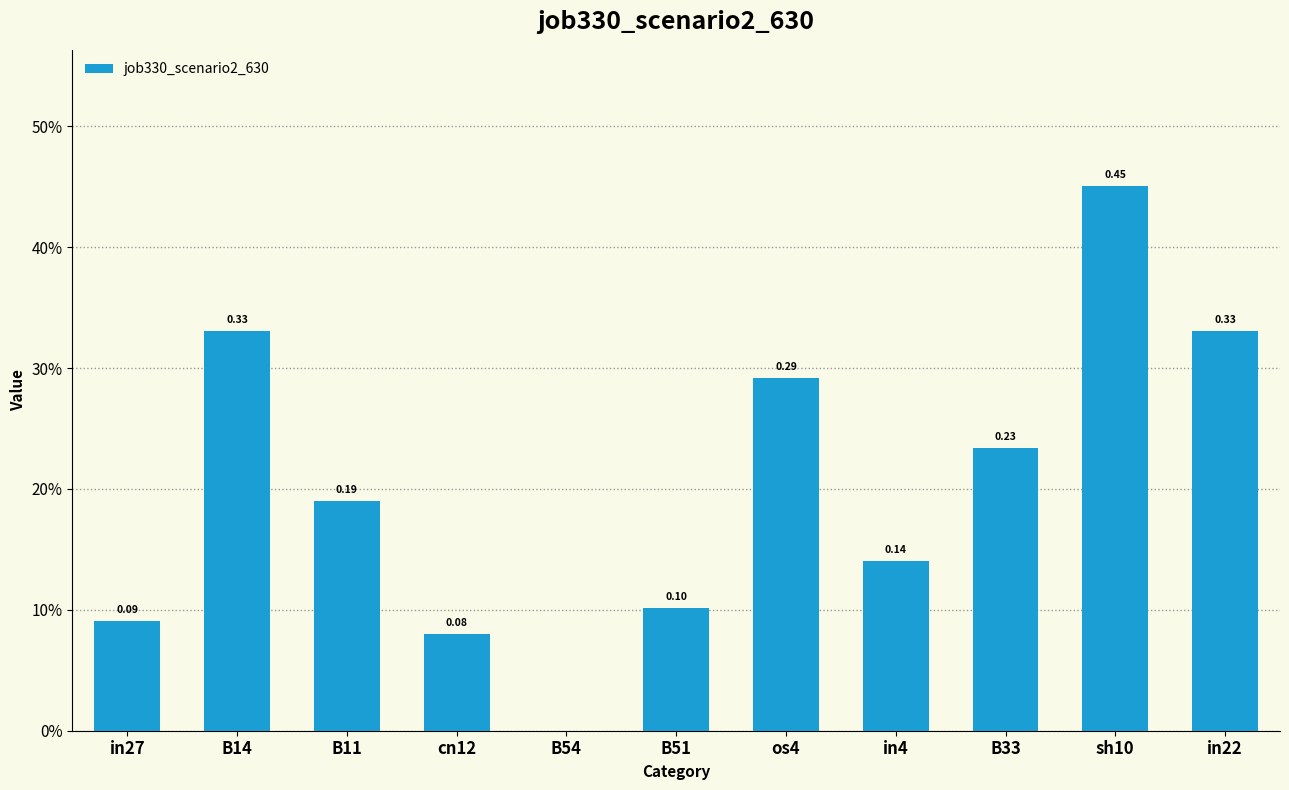

List the labels in order of value, smallest first.

B54, cn12, in27, B51, in4, B11, B33, os4, B14, in22, sh10